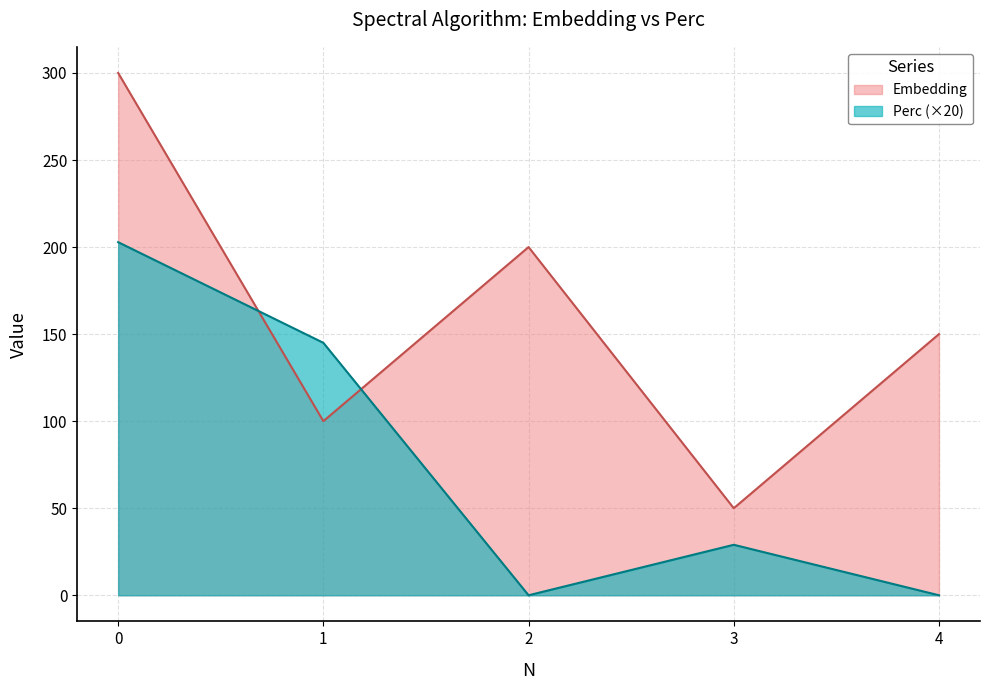

How many intersections are there between Embedding and Perc?

2